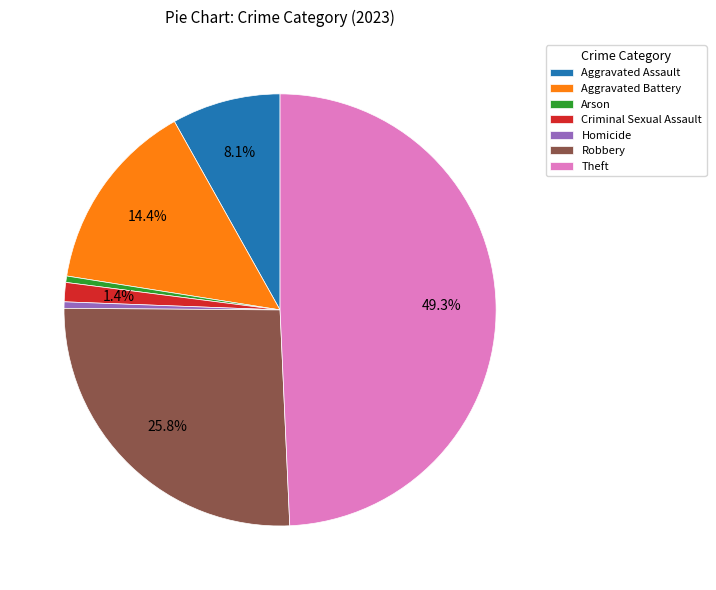

What is the largest slice in the pie chart?

Theft